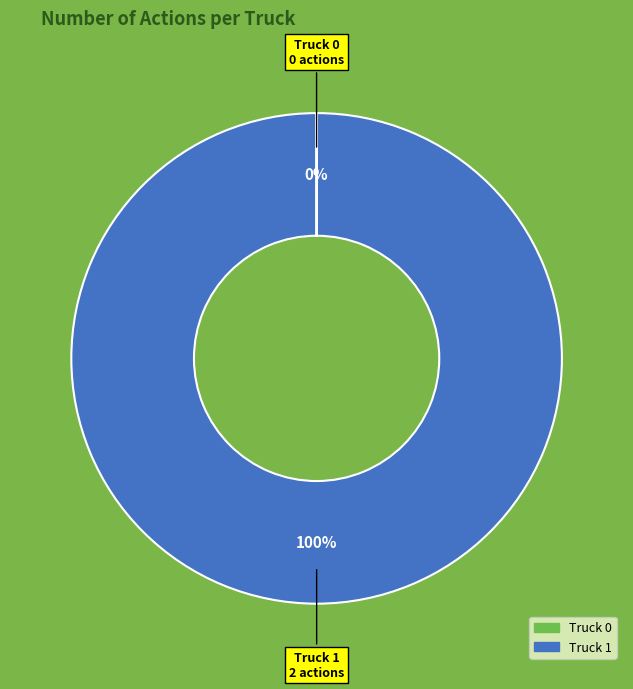

To the nearest percent, what is the average slice percentage?

50%